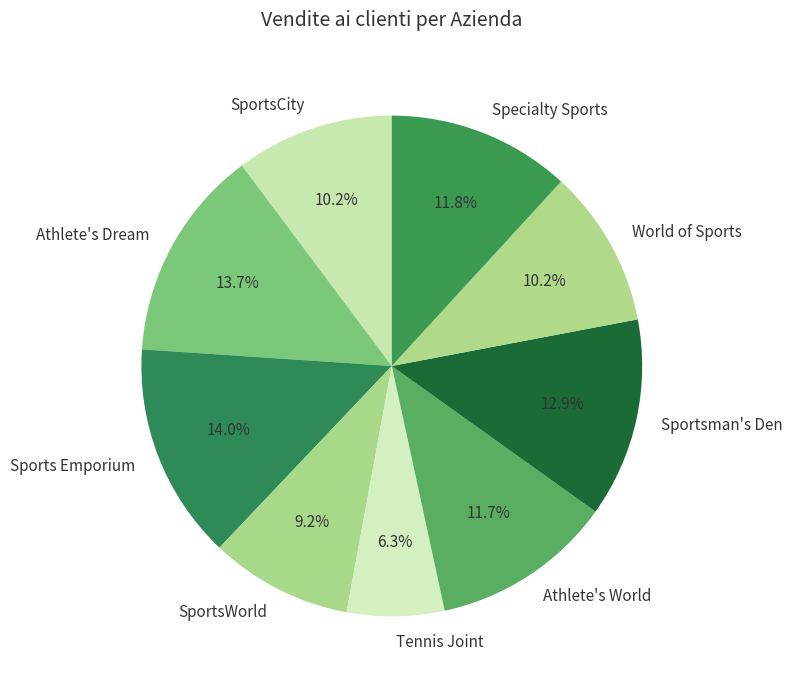

What portion of the pie excludes World of Sports?

89.8%